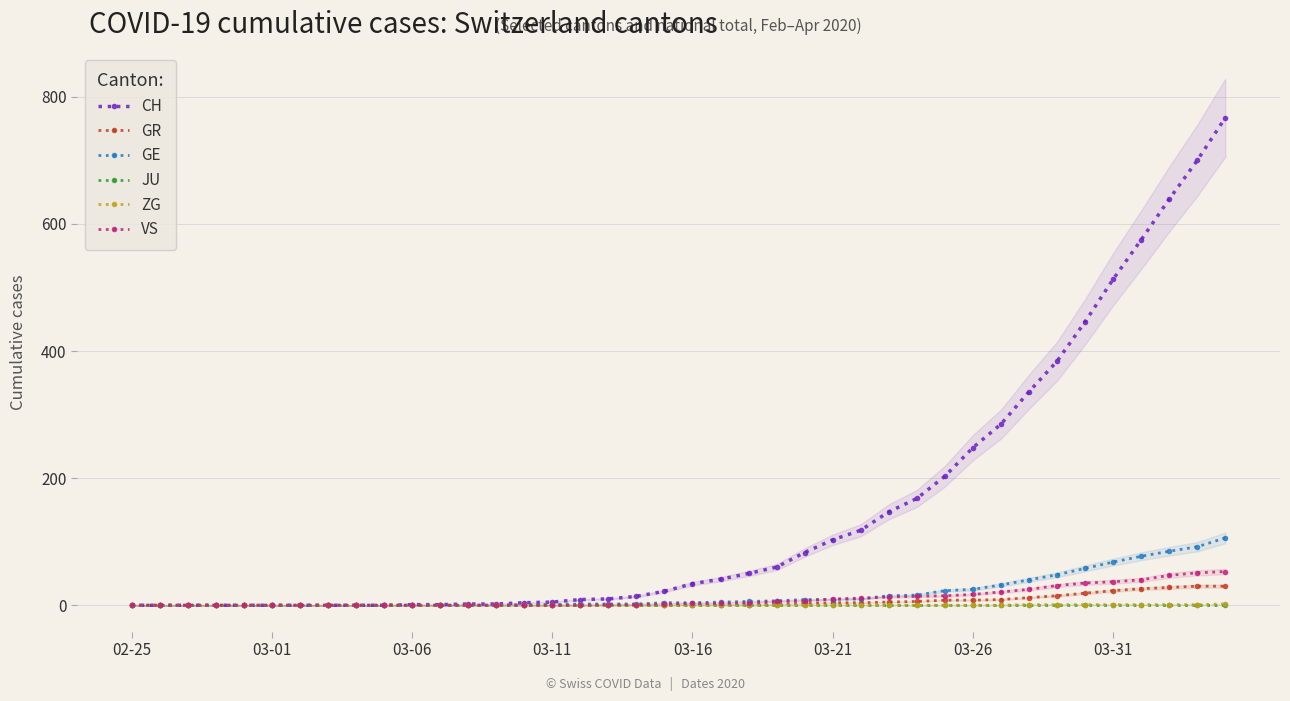

True or false: CH has a value of 60 at 23.

True